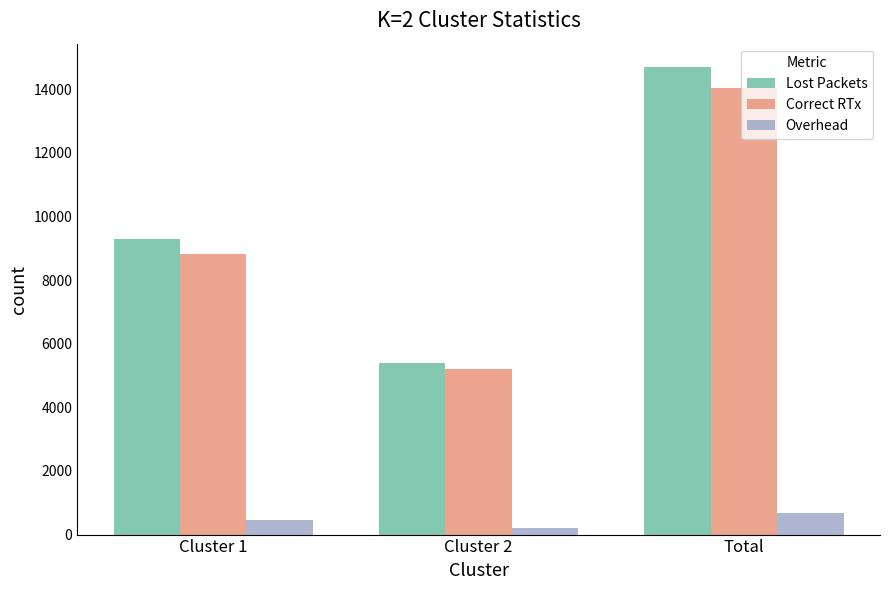

Is the value of Lost Packets at Total greater than the value of Overhead at Total?

Yes